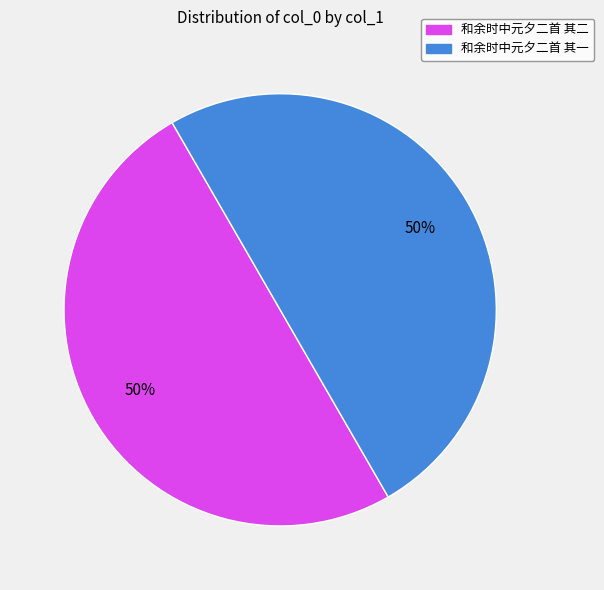

Approximately how many times larger is the value at 和余时中元夕二首 其二 compared to 和余时中元夕二首 其一?

1.0